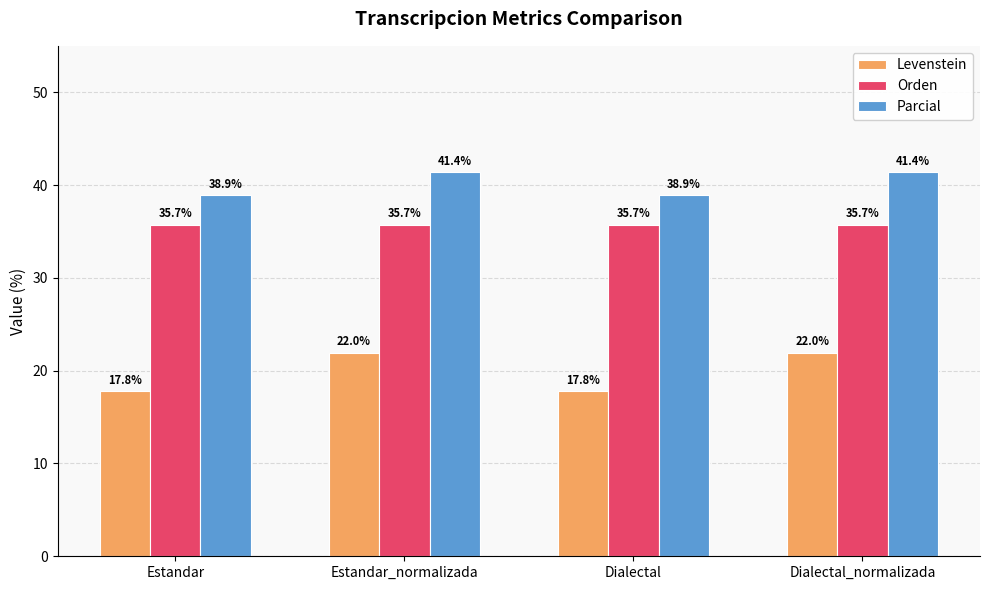

What is the smallest value displayed?

17.8